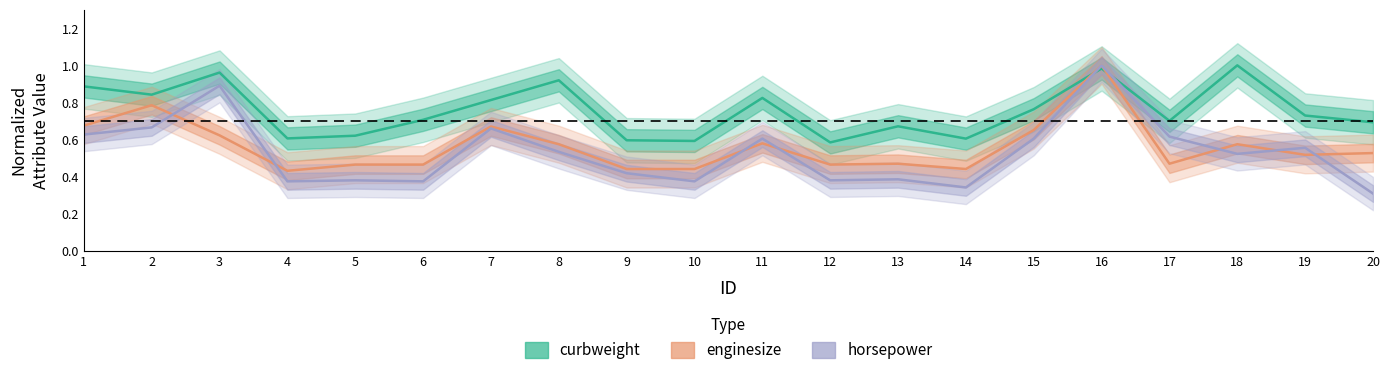

Reading left to right, list all the values displayed in this chart.

curbweight: 1=0.9	2=0.8	3=1.0	4=0.6	5=0.6	6=0.7	7=0.8	8=0.9	9=0.6	10=0.6	11=0.8	12=0.6	13=0.7	14=0.6	15=0.8	16=1.0	17=0.7	18=1.0	19=0.7	20=0.7
enginesize: 1=0.7	2=0.8	3=0.6	4=0.4	5=0.5	6=0.5	7=0.7	8=0.6	9=0.4	10=0.4	11=0.6	12=0.5	13=0.5	14=0.4	15=0.7	16=1.0	17=0.5	18=0.6	19=0.5	20=0.5
horsepower: 1=0.6	2=0.7	3=0.9	4=0.4	5=0.4	6=0.4	7=0.7	8=0.5	9=0.4	10=0.4	11=0.6	12=0.4	13=0.4	14=0.3	15=0.6	16=1.0	17=0.6	18=0.5	19=0.6	20=0.3